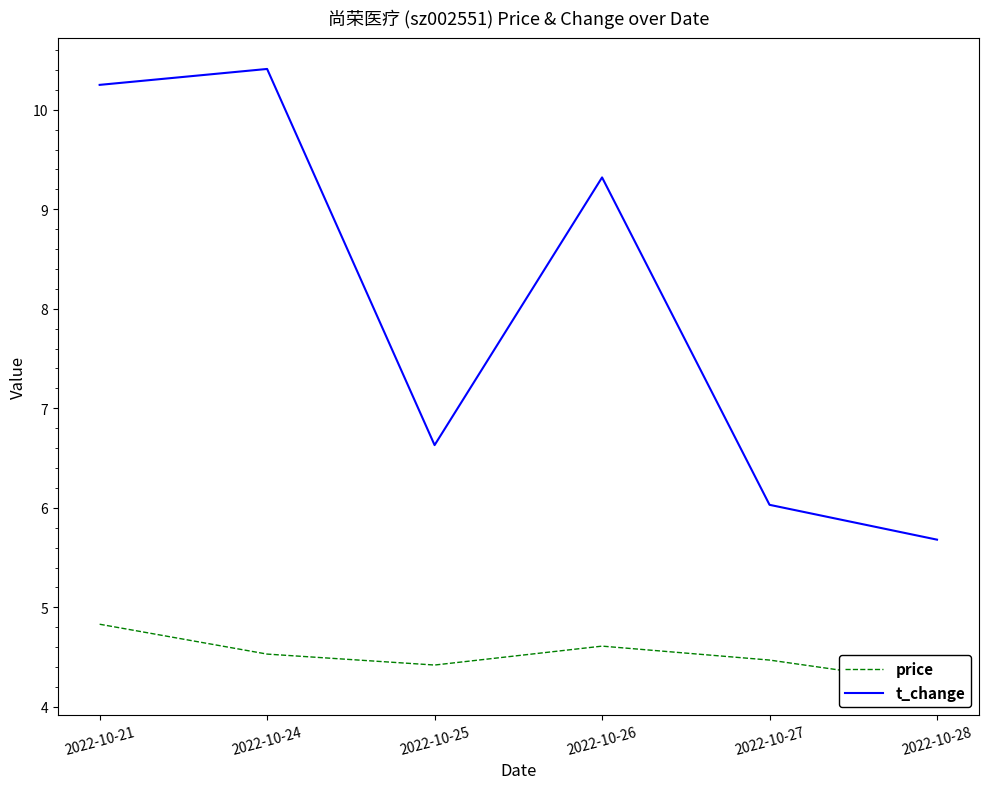

How many series are shown in this chart?

2